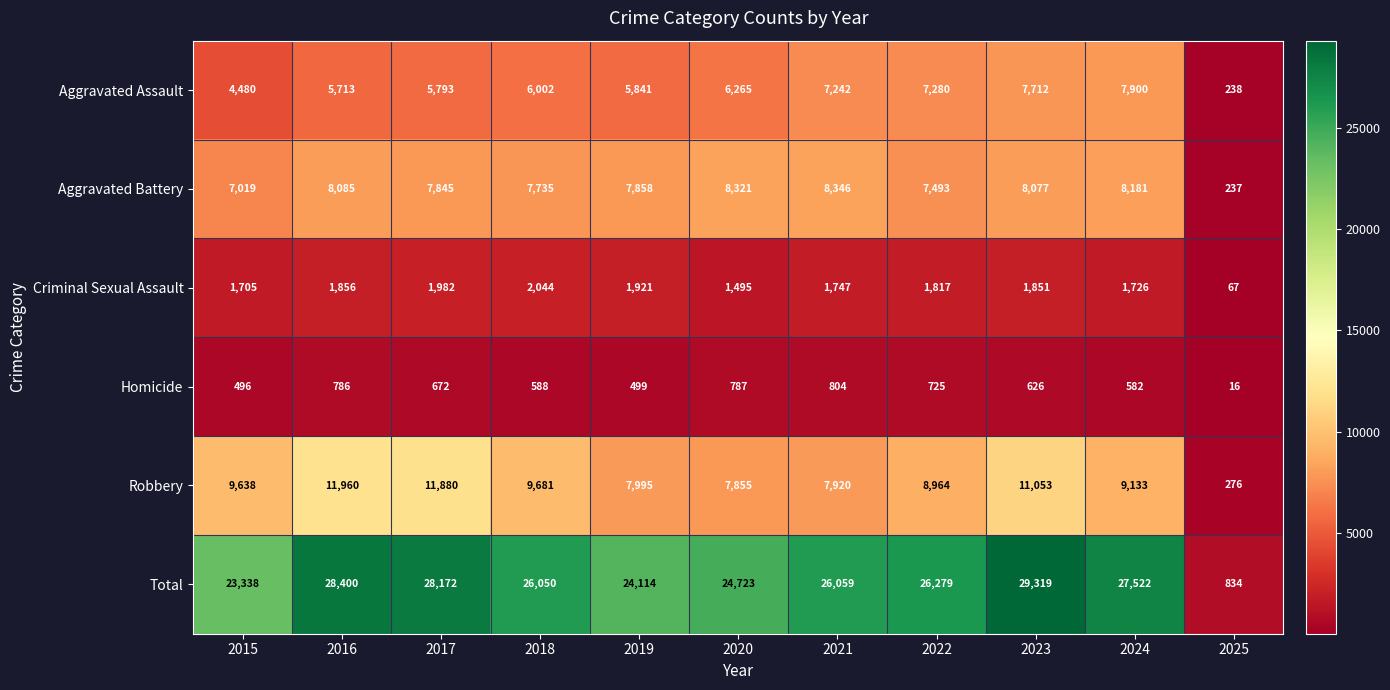

Which series changed the most between 2023 and 2025?

Total